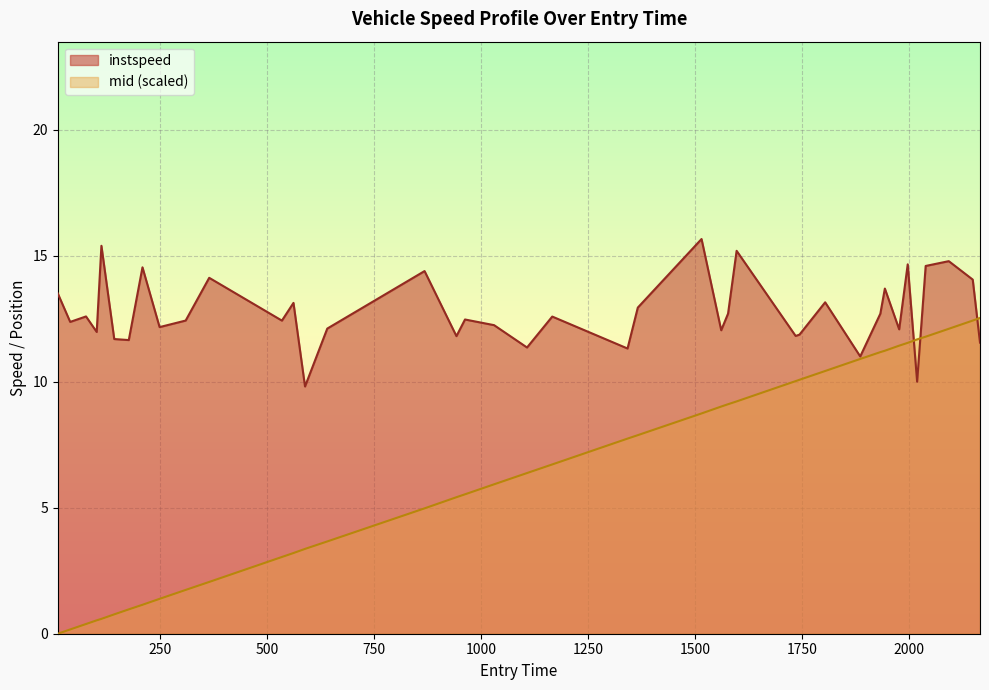

Which series has the widest spread of values?

mid (scaled)